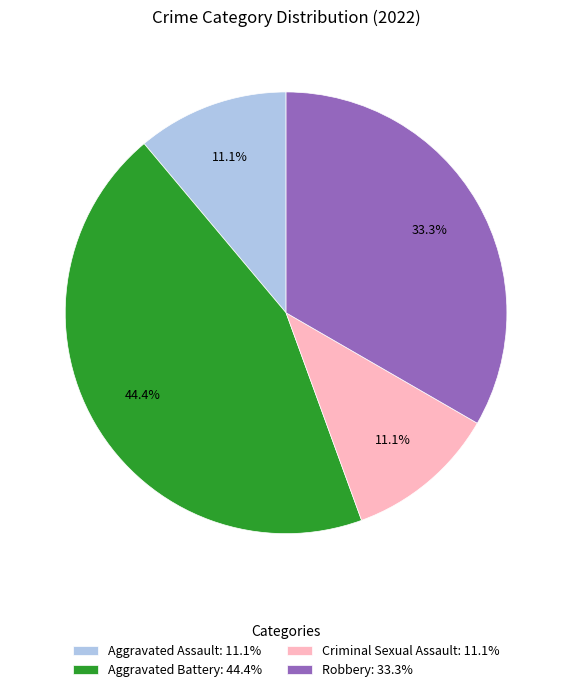

Does any single category account for the majority?

No